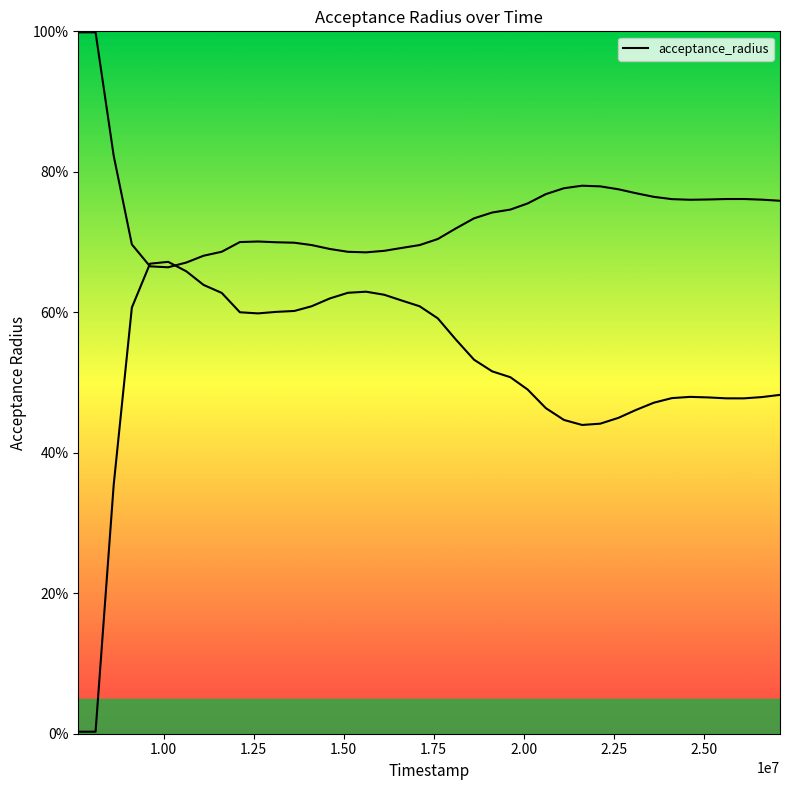

How many lines are shown in the chart?

1